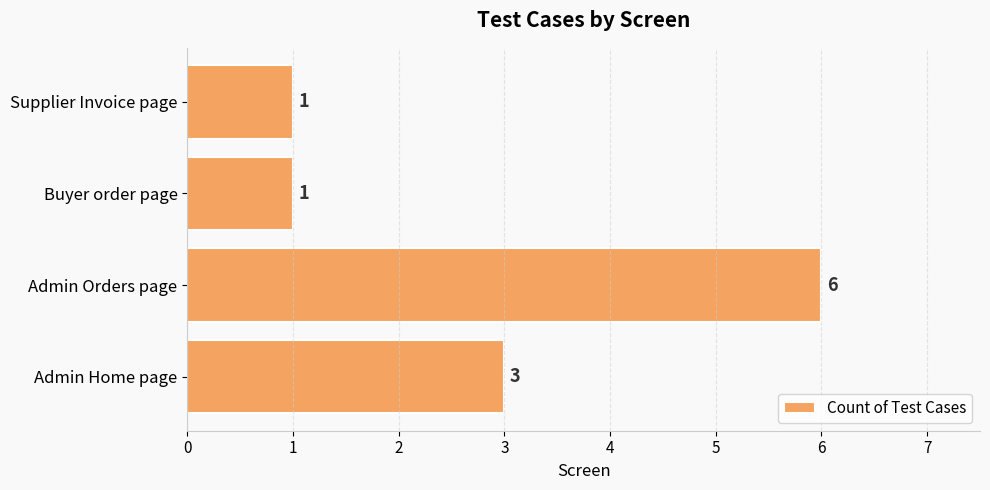

What is the average value?

3